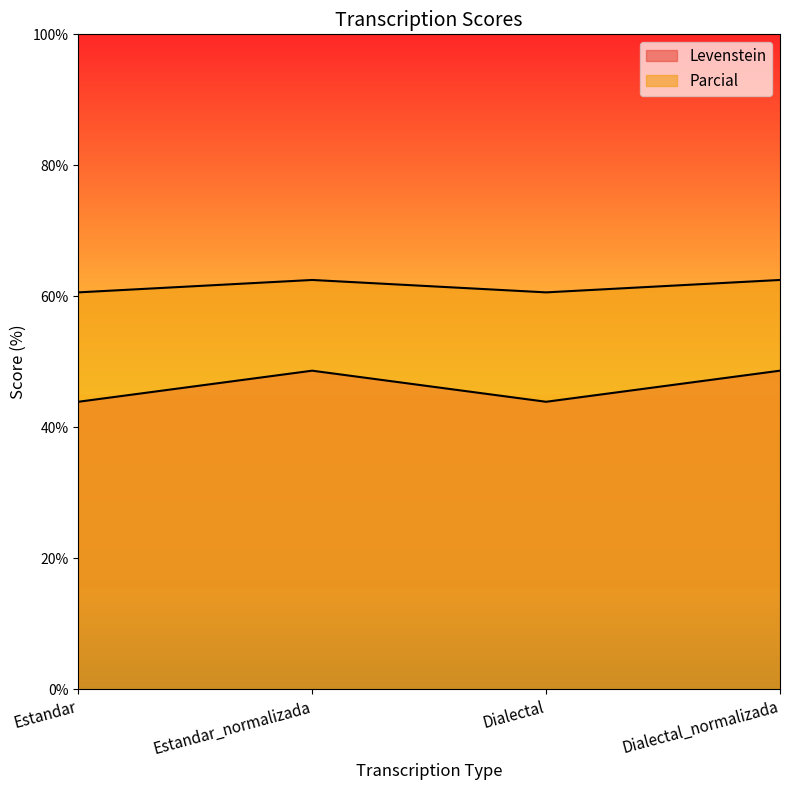

What is the label of the 3rd point from the right?

Estandar_normalizada